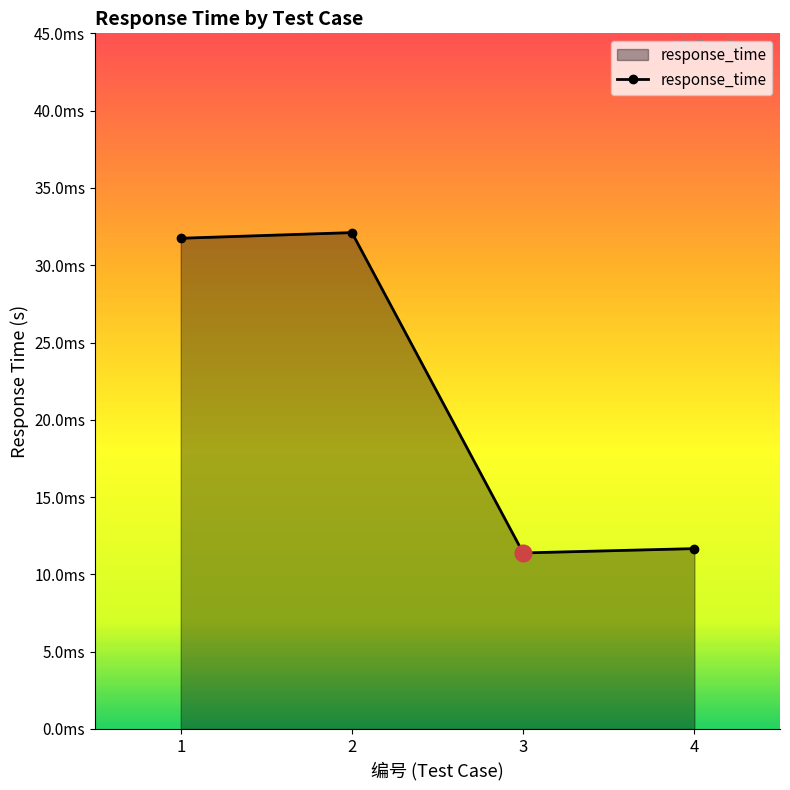

List the labels in order of value, smallest first.

3, 4, 1, 2